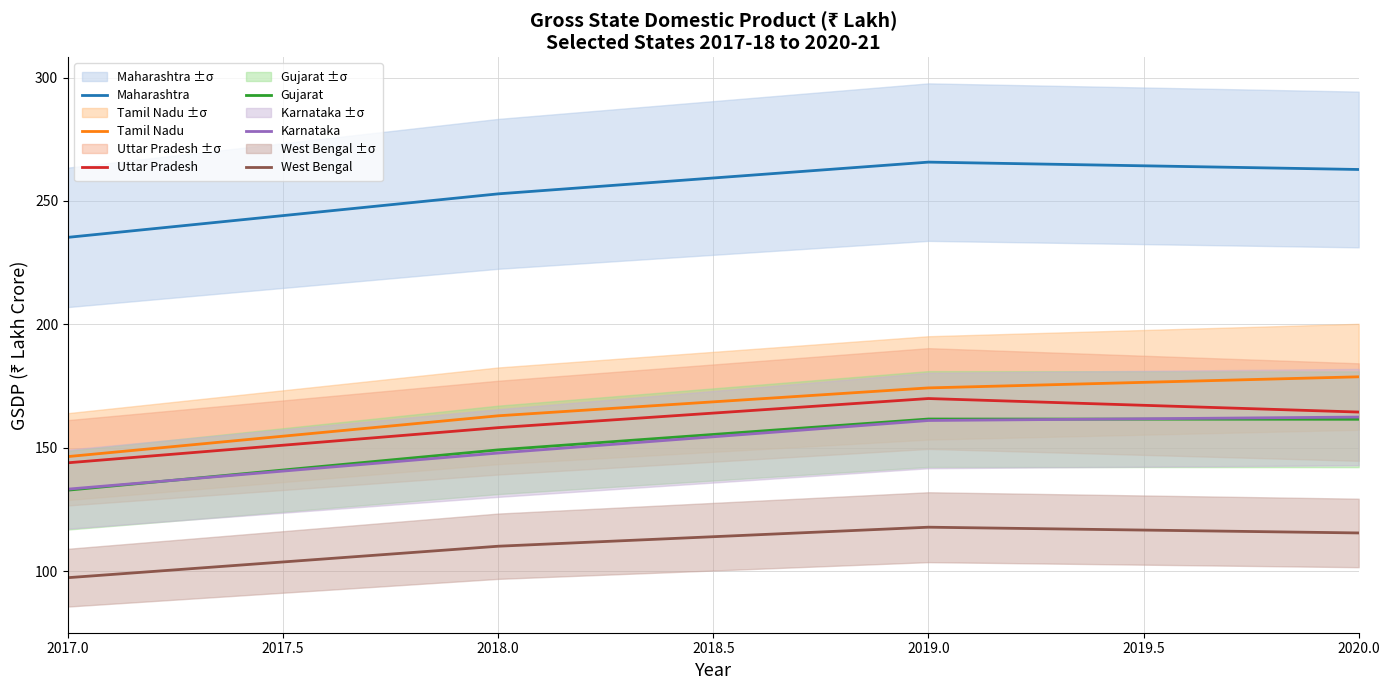

Count the number of data series in this chart.

6